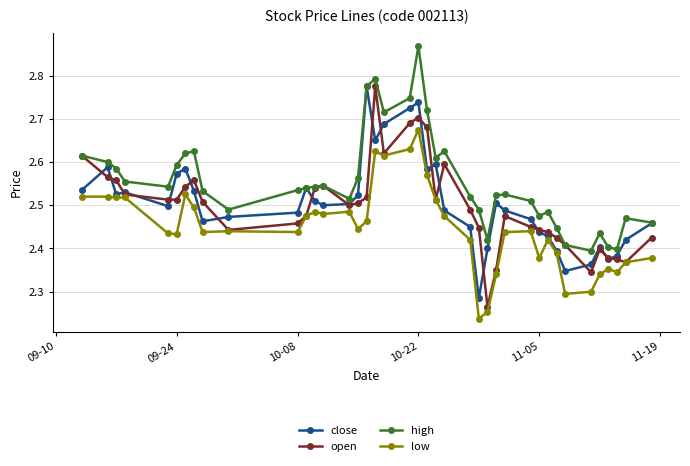

True or false: low has more than 2 points higher than both neighbors.

True